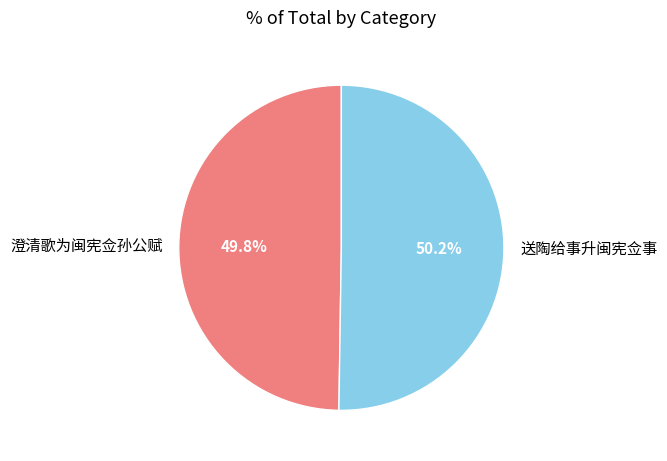

Count the number of slices in the pie.

2